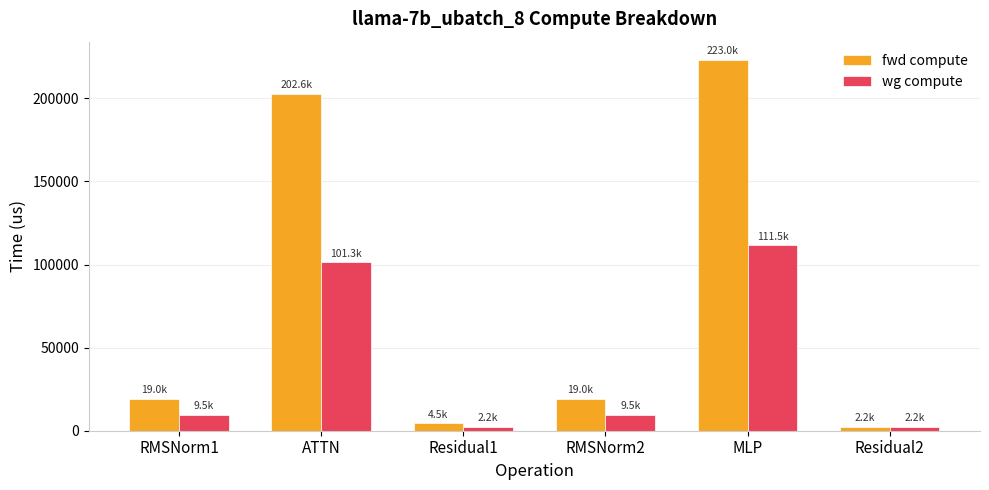

What is the smallest value displayed?

2246.8